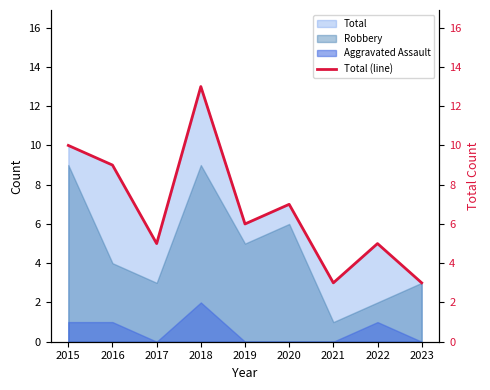

How many data points does each series have?

9